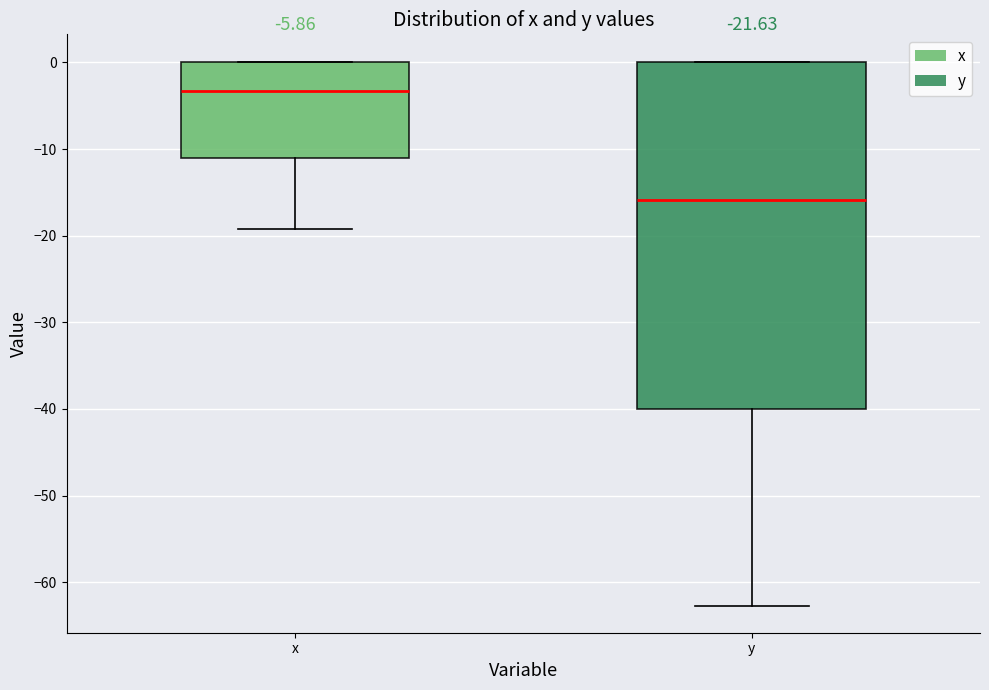

Reading left to right, transcribe this box plot: for each box, give where its median line is, the range the box spans, and where its two whiskers end, as read against the y-axis. The values are not printed on the chart, so give them approximately, as read against the axis.

x: median -3, box -11 to 0, whiskers -19 to 0
y: median -16, box -40 to 0, whiskers -63 to 0